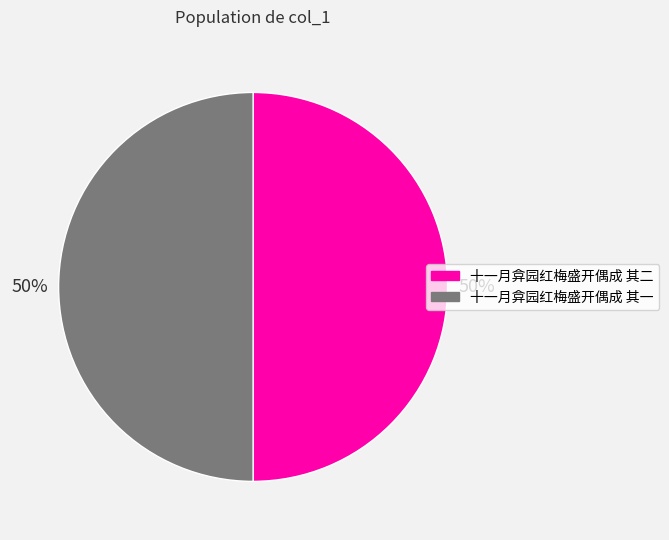

Is it true that 十一月弇园红梅盛开偶成 其一 is 50% of the pie?

True